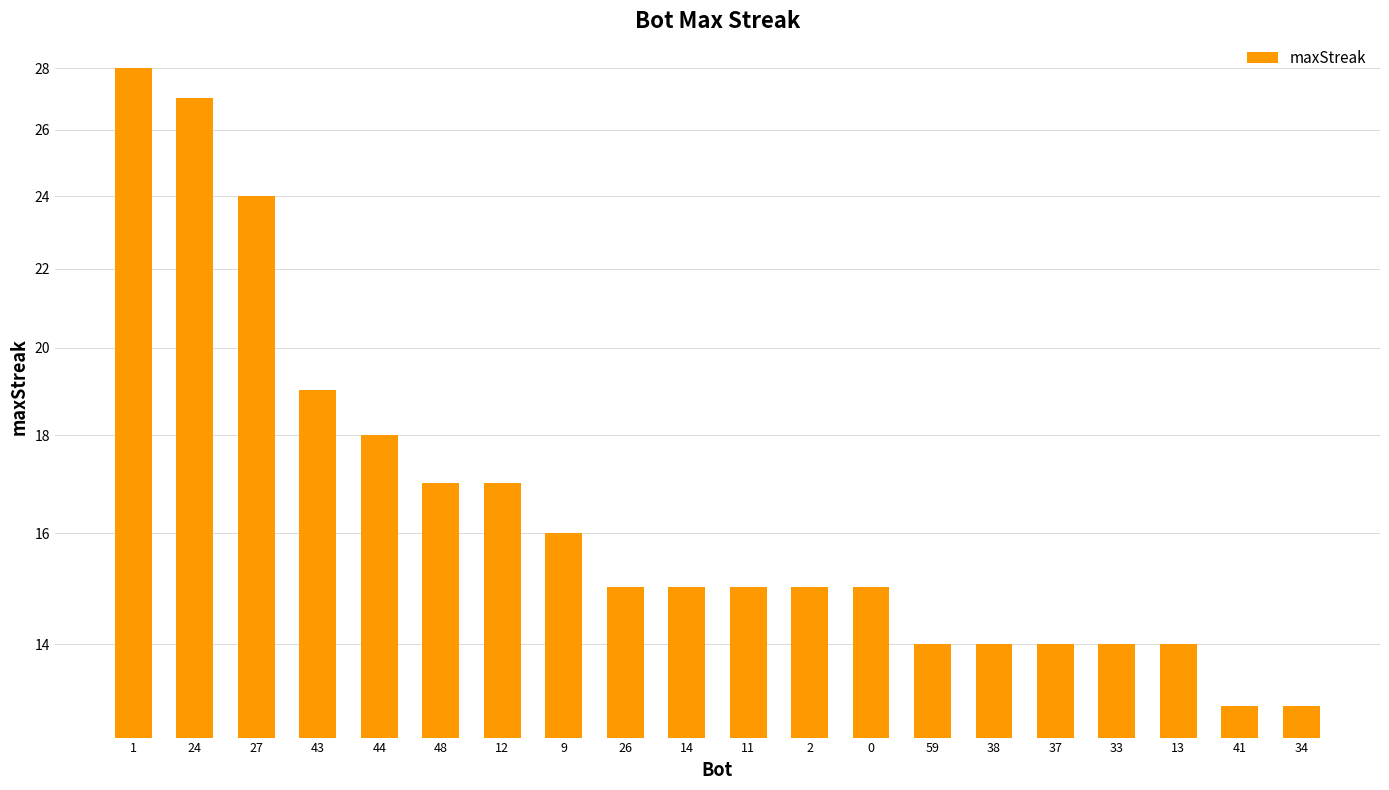

The value at 44 is 5. True or false?

False